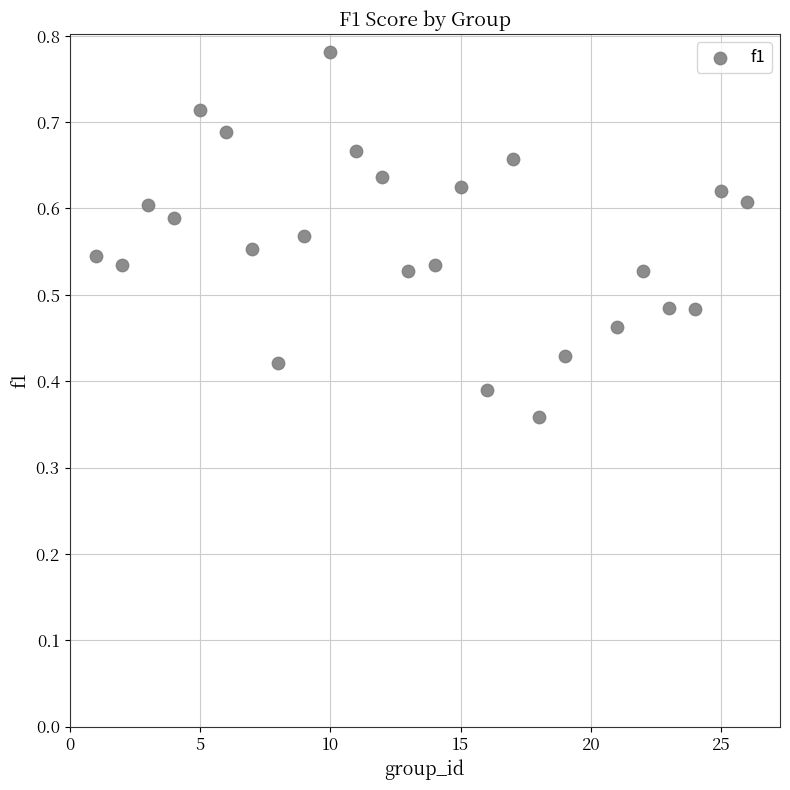

What is the range of X values (max minus min)?

25.0